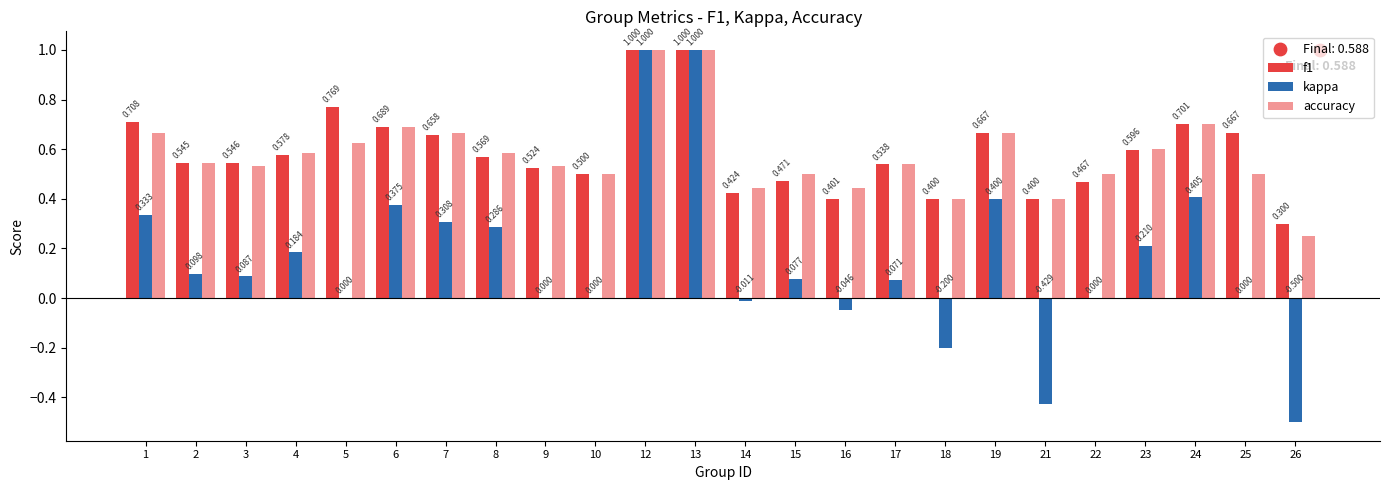

What are all the series names shown in the legend?

f1, kappa, accuracy